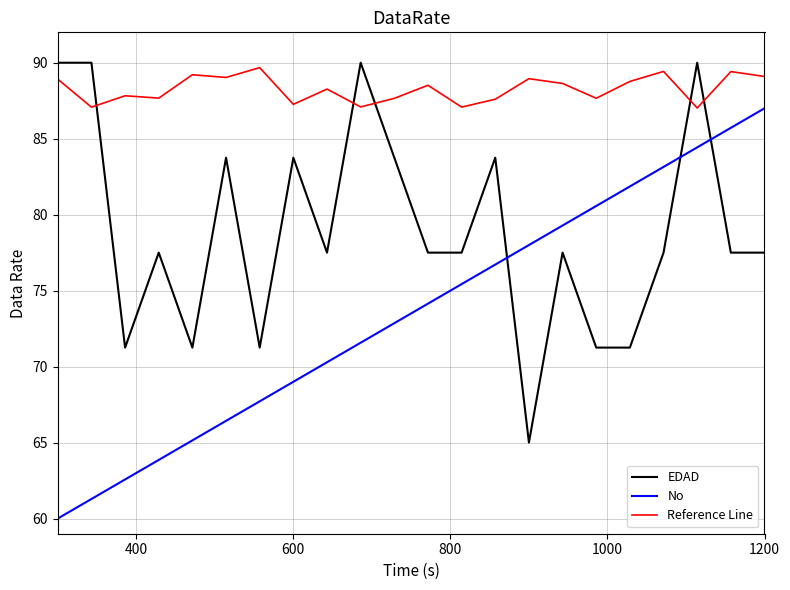

What is the maximum value for Reference Line?

89.7